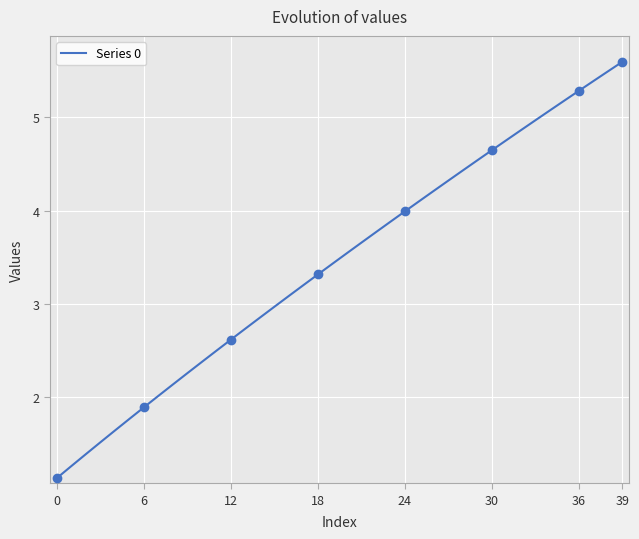

At which label does the data first exceed 3?

16